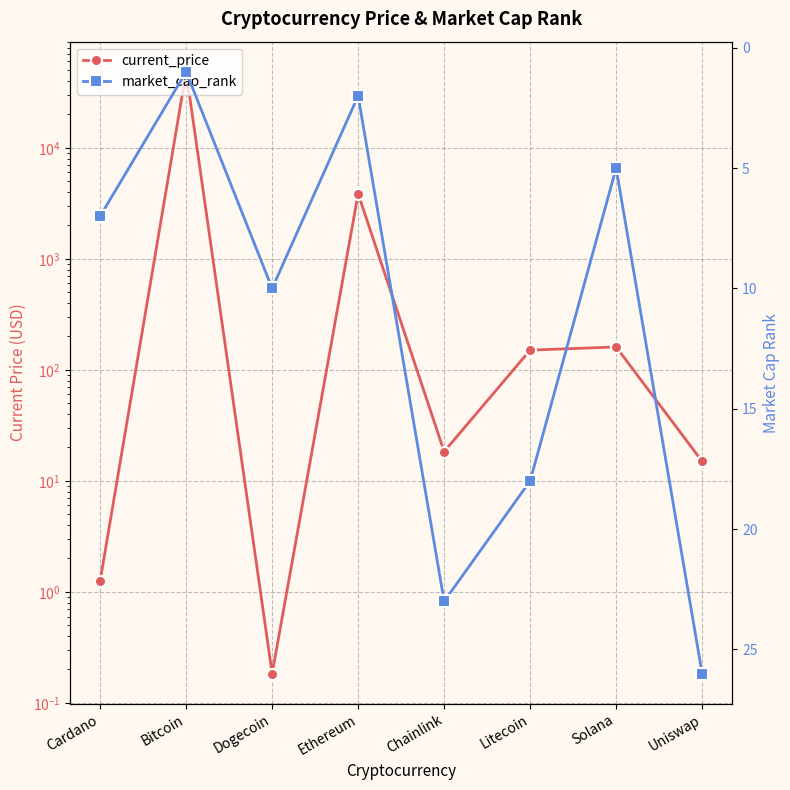

Where is the first local maximum for market_cap_rank?

Dogecoin